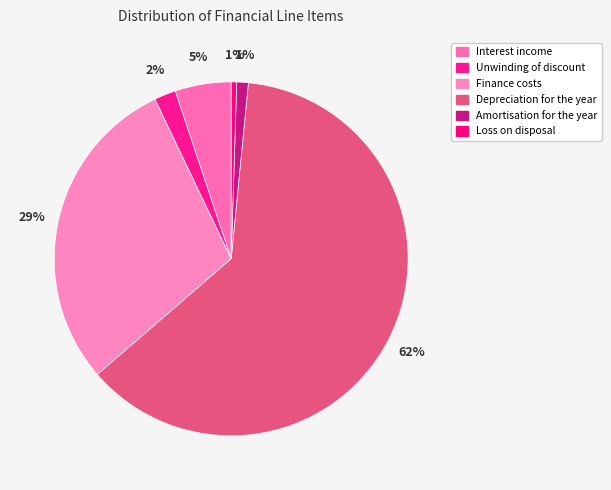

Approximately how many times larger is the value at Depreciation for the year compared to Unwinding of discount?

31.5